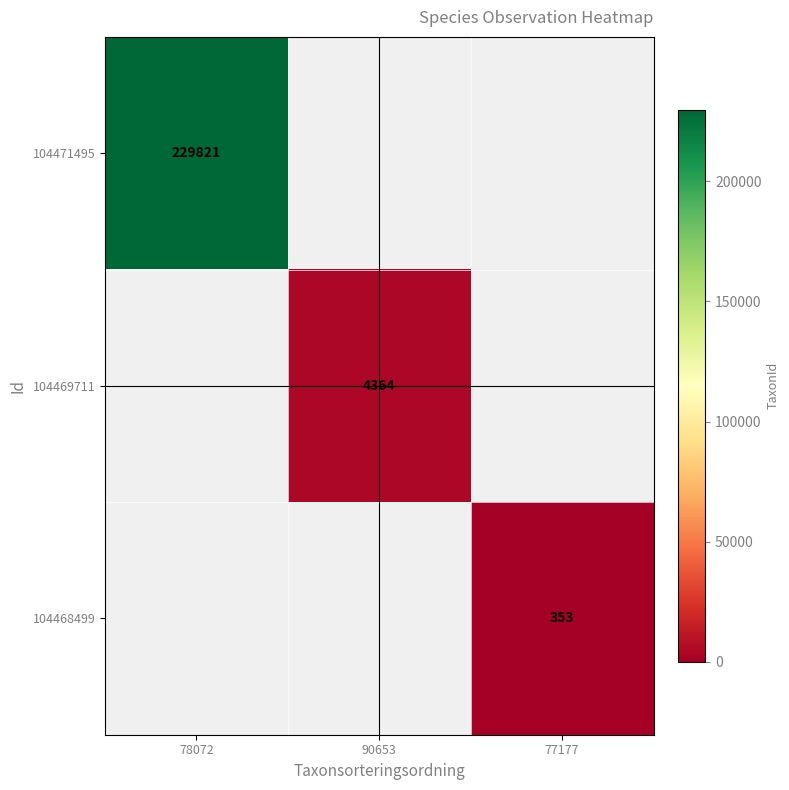

Is it true that 104469711 equals 5995 at 90653?

False